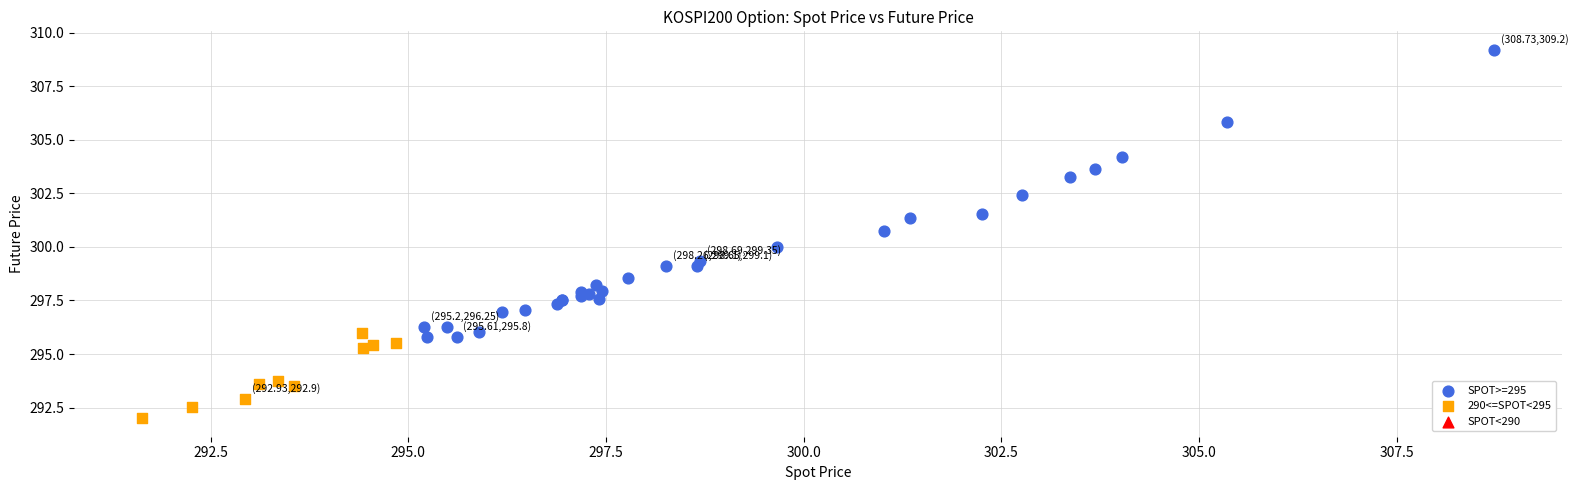

Which series reaches the minimum Y coordinate?

290<=SPOT<295